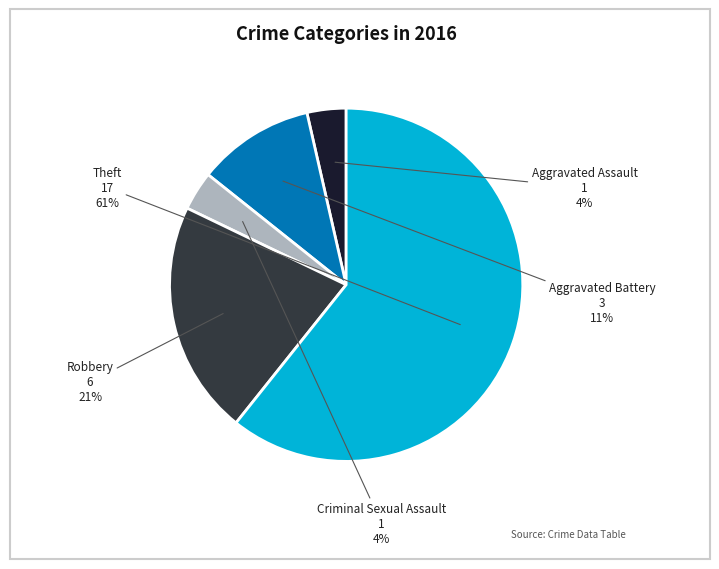

What is the largest slice in the pie chart?

Theft